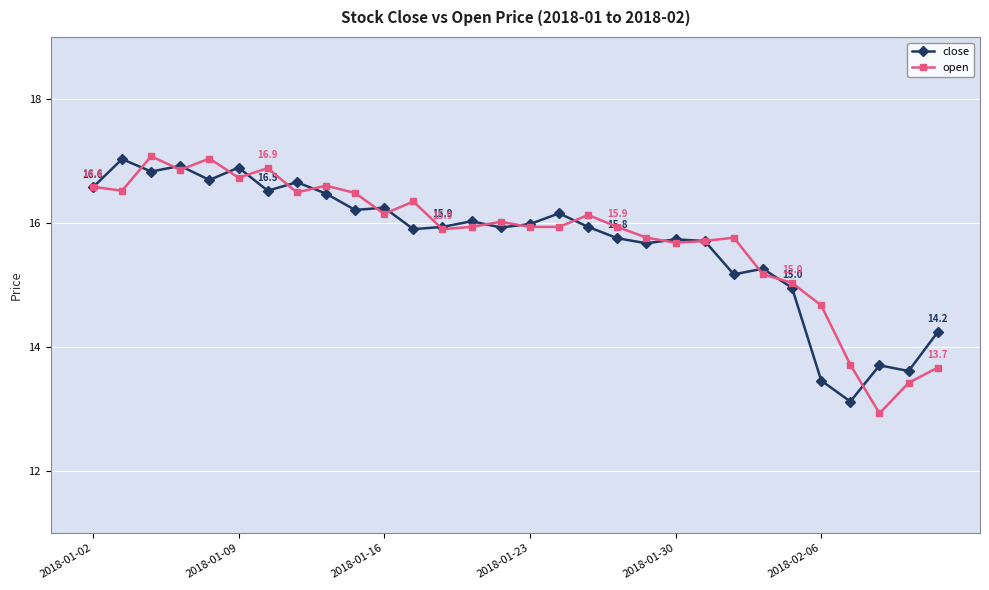

How many values in the open series exceed 15?

25